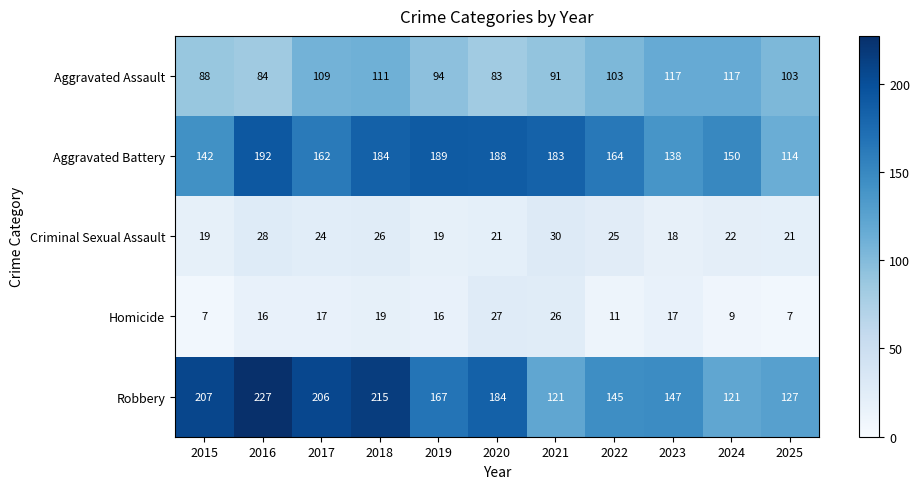

Rank the series at 2020 from highest to lowest value.

Aggravated Battery, Robbery, Aggravated Assault, Homicide, Criminal Sexual Assault